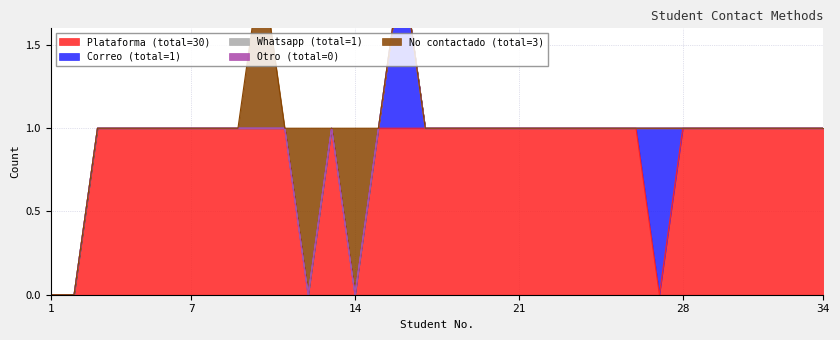

Which series has the largest total across all categories?

Plataforma